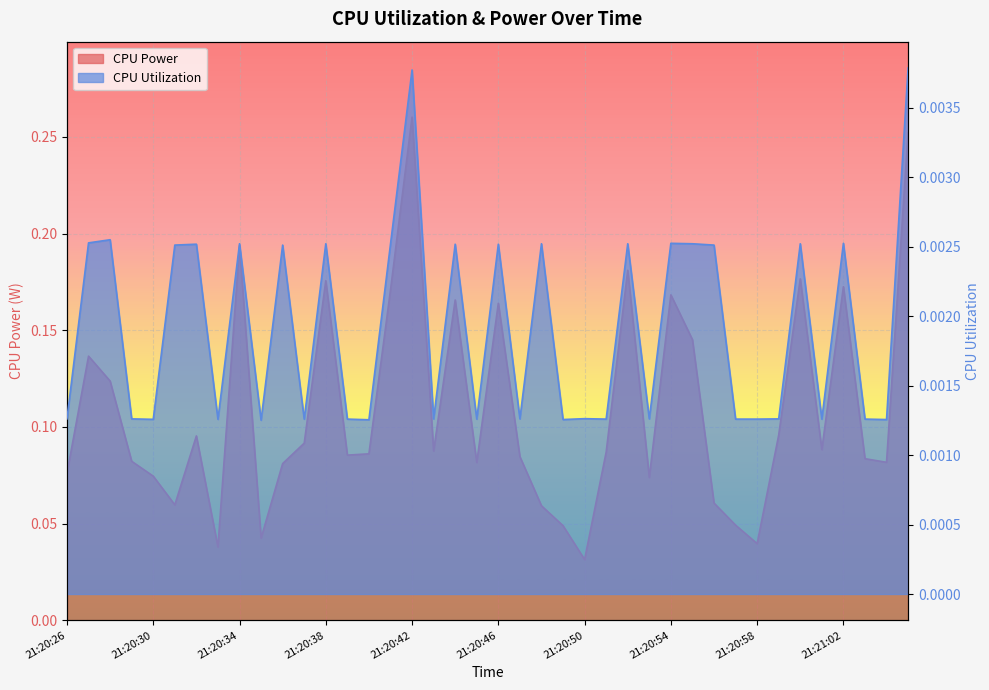

What is the average value of the CPU Power series?

0.1